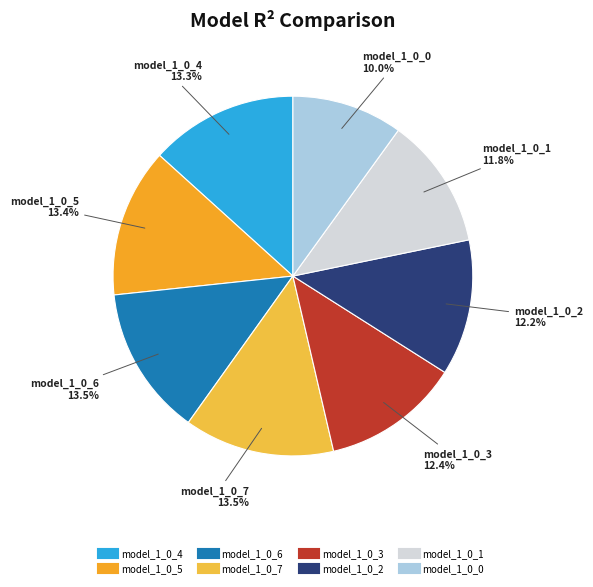

Which slice is the smallest?

model_1_0_0